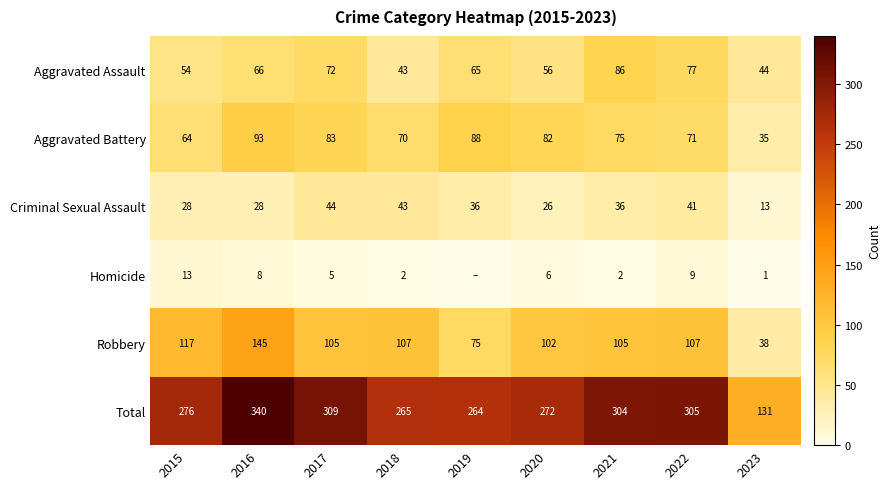

What is the difference between the highest and lowest values at 2015?

263